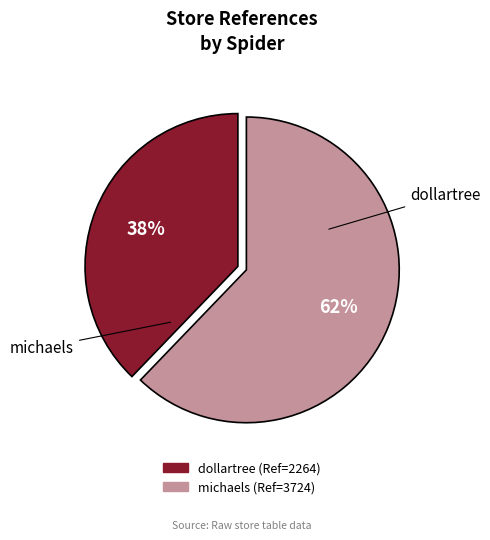

Do dollartree and michaels together represent more than half of the pie?

Yes